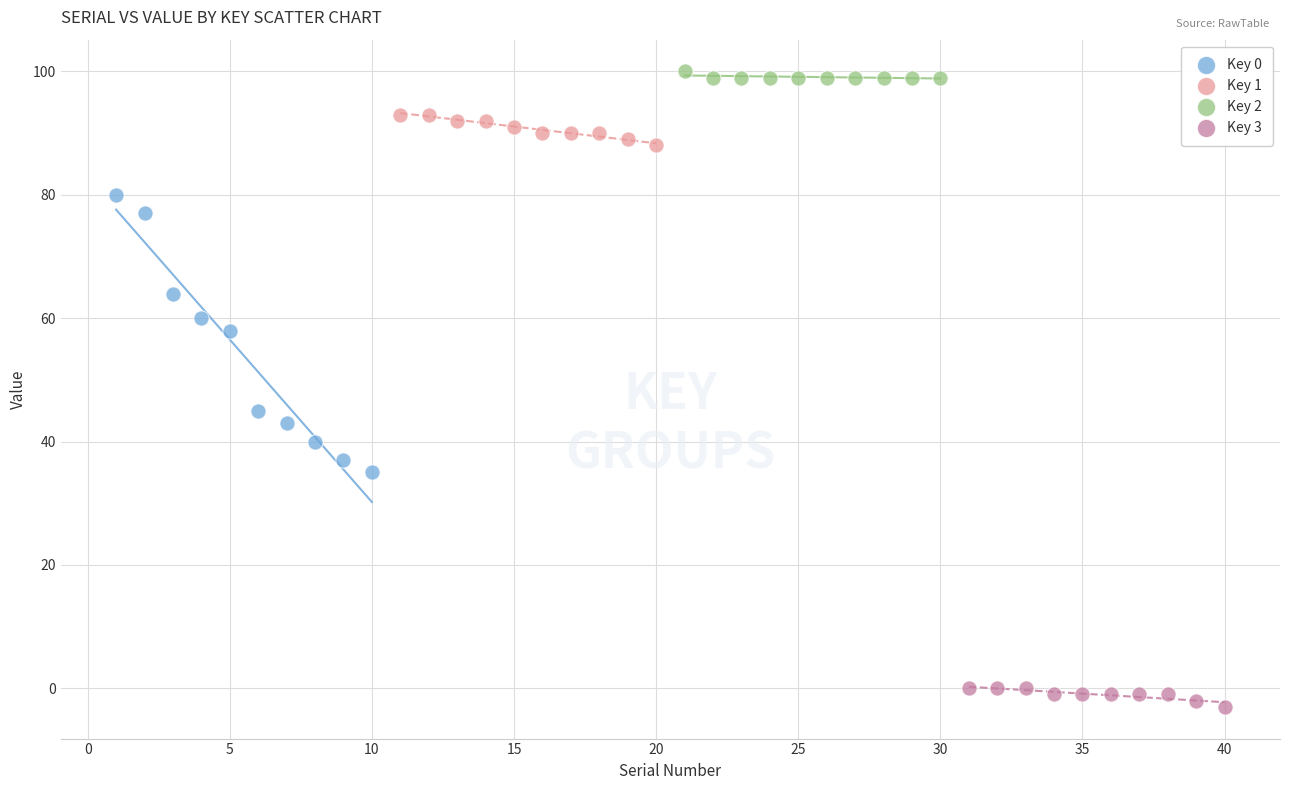

Which series has the largest Y range (max minus min)?

Key 0